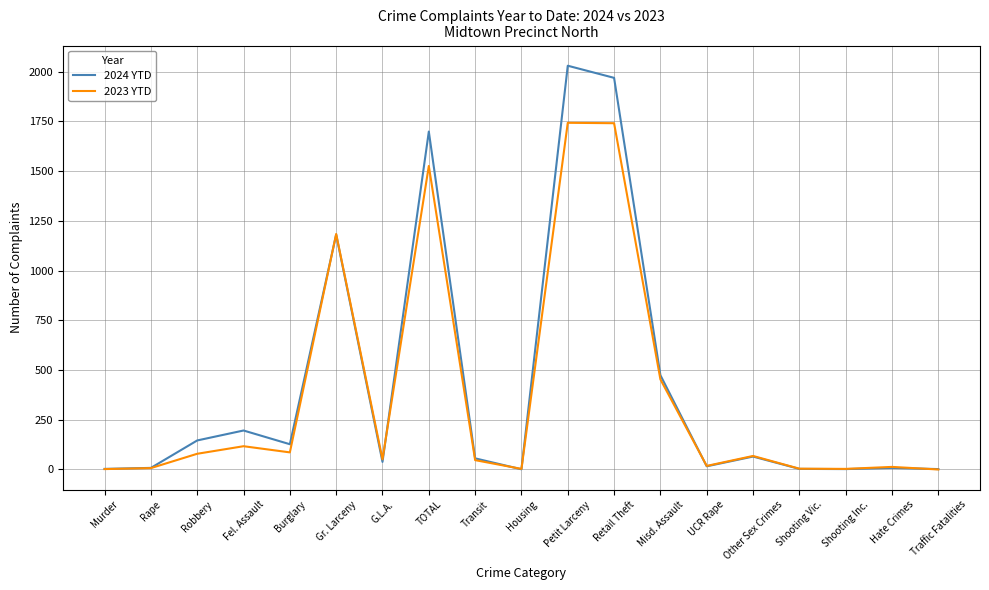

Rank the series by their maximum value, from lowest to highest.

2023 YTD, 2024 YTD